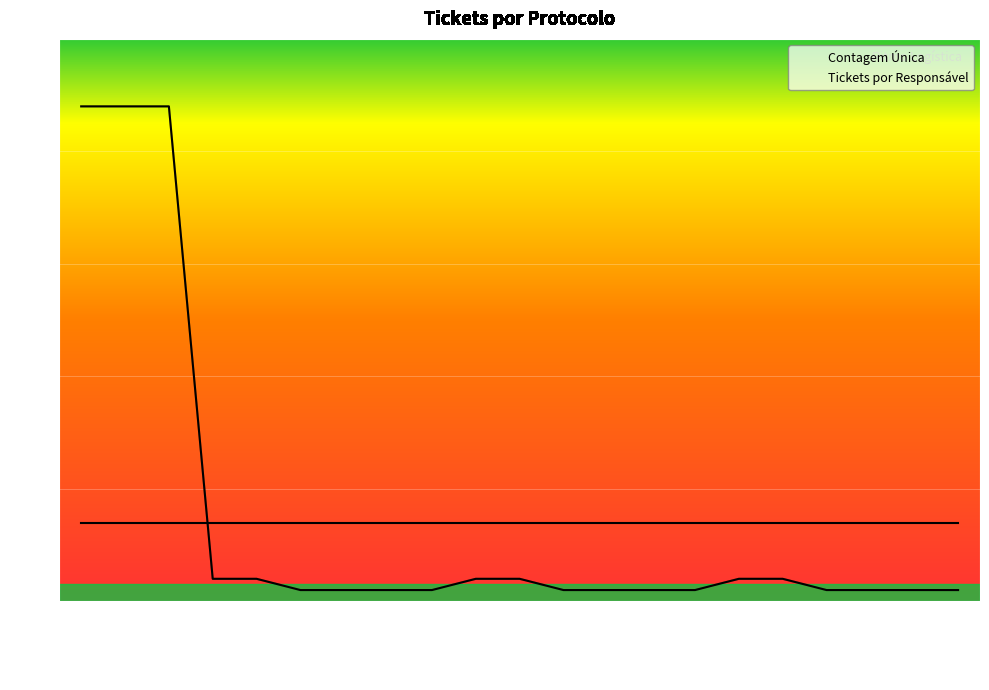

What is the sum of all Tickets por Responsável values?

156